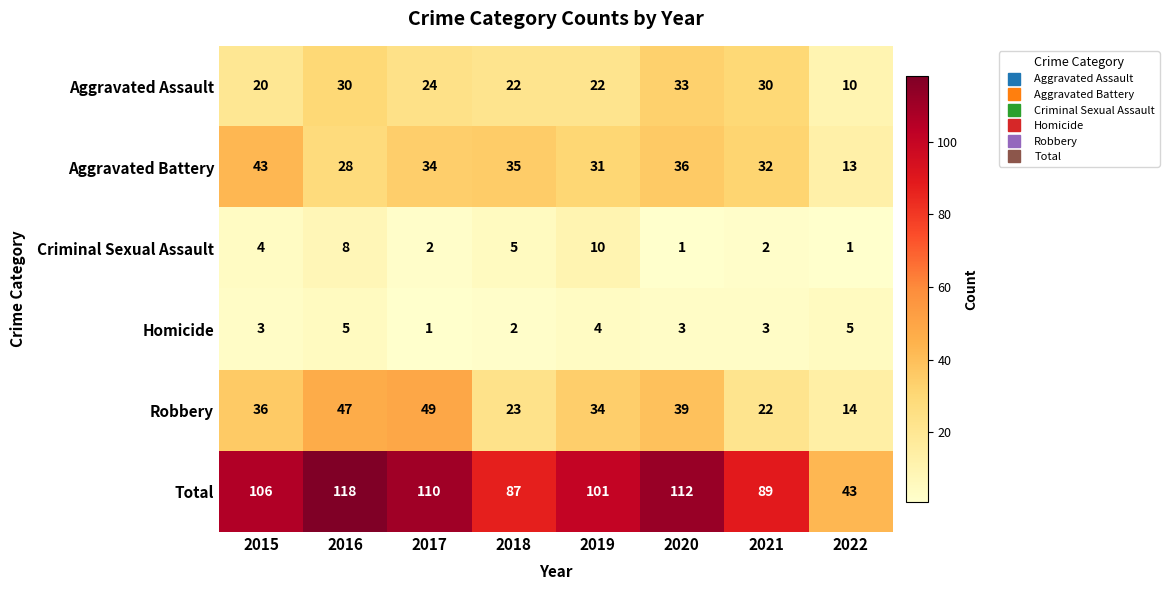

At which category is the sum across all series the highest?

2016